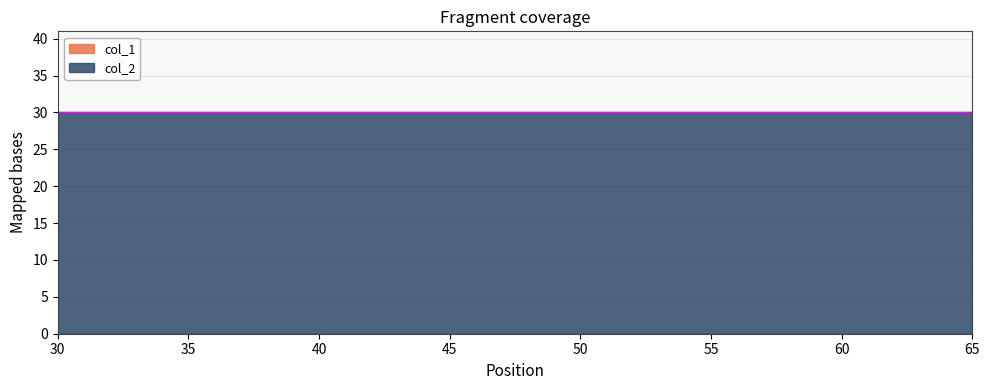

What is the value of the col_2 point at the 2nd from the left?

30